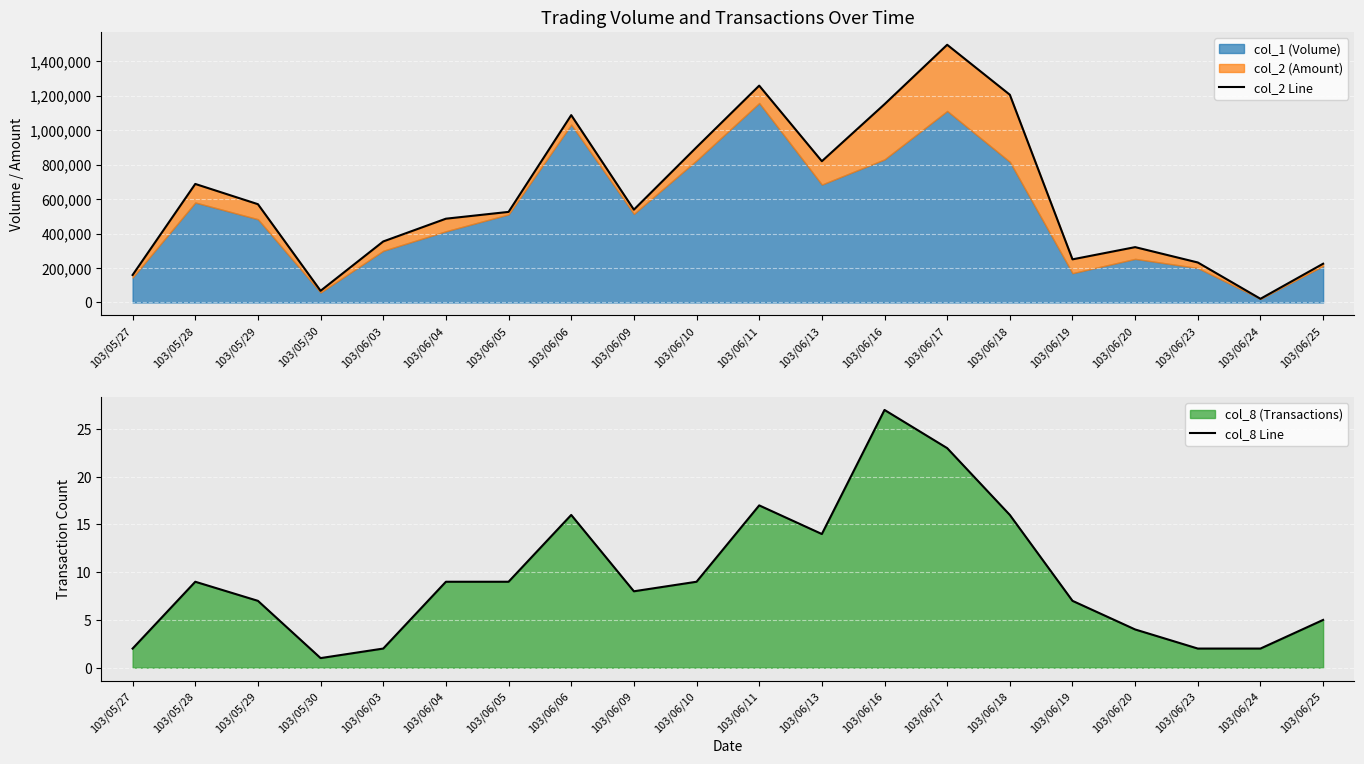

Which category has the lowest value in the col_8 Line series?

103/05/30